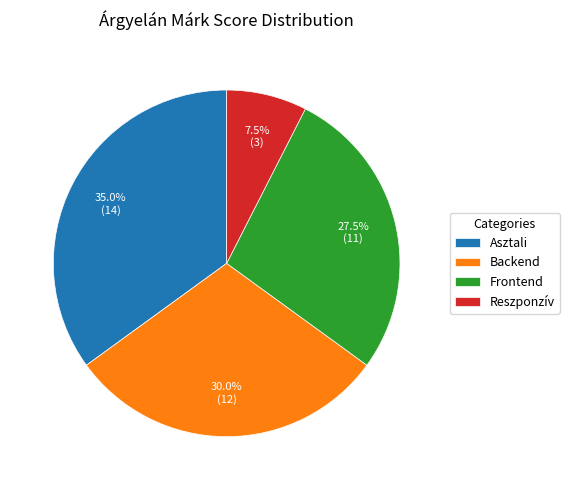

Does Reszponzív represent more than half of the total?

No